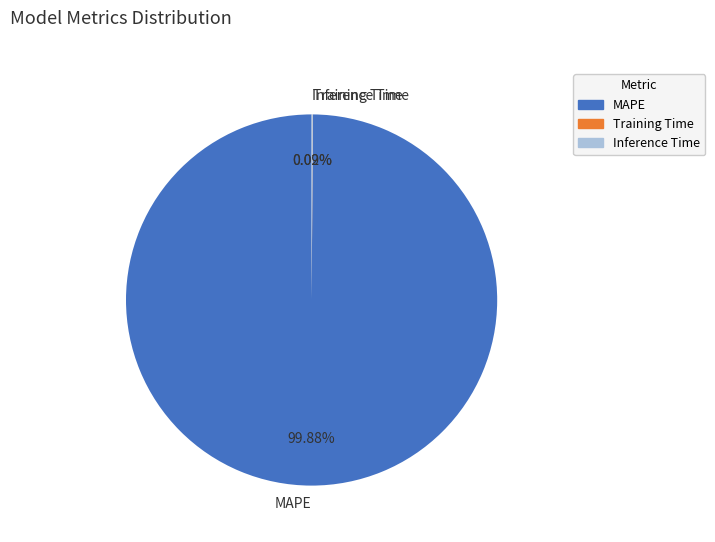

Which category has the biggest portion of the pie?

MAPE